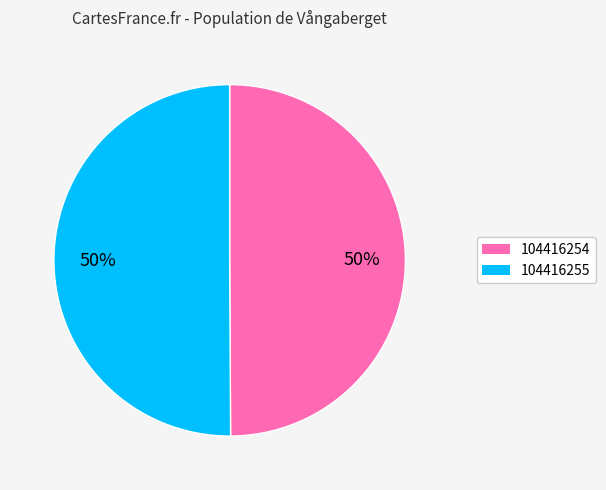

What percentage is the 104416254 slice, to the nearest percent?

50%